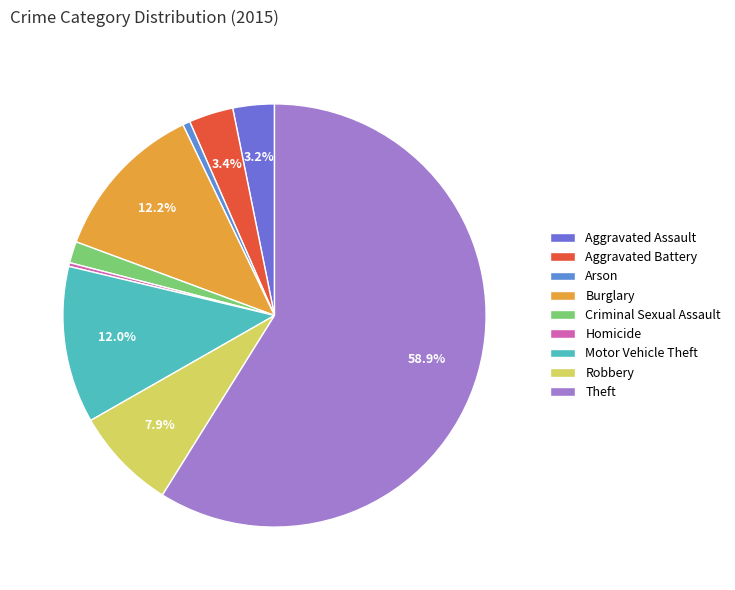

Count the number of slices in the pie.

9